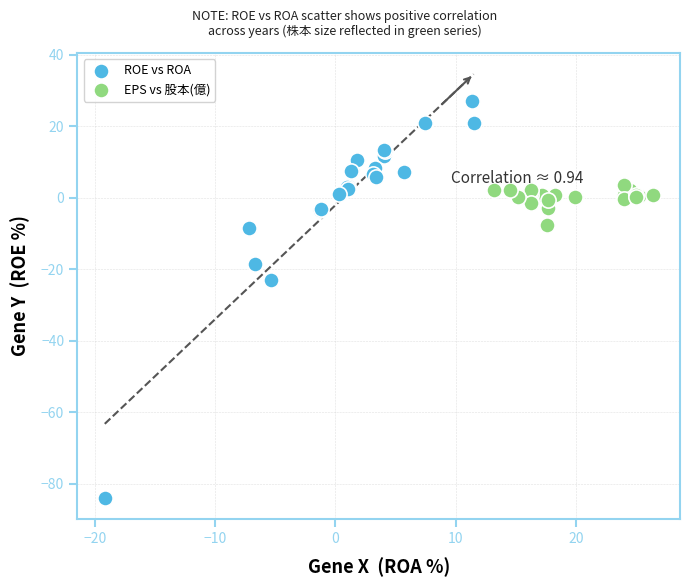

Which series reaches the maximum Y coordinate?

ROE vs ROA